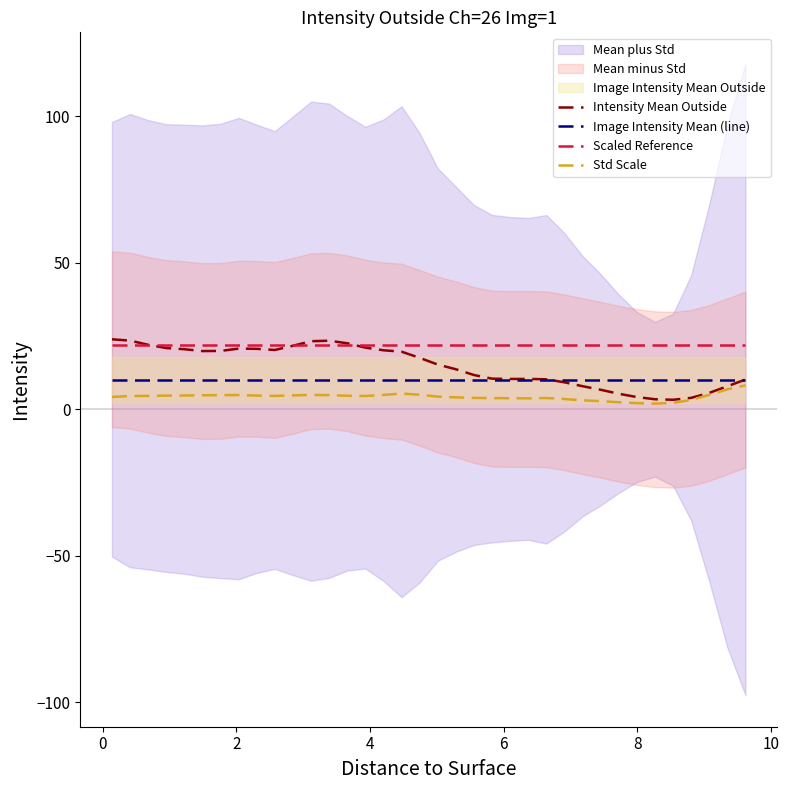

What is the lowest value of the Scaled Reference series?

22.0